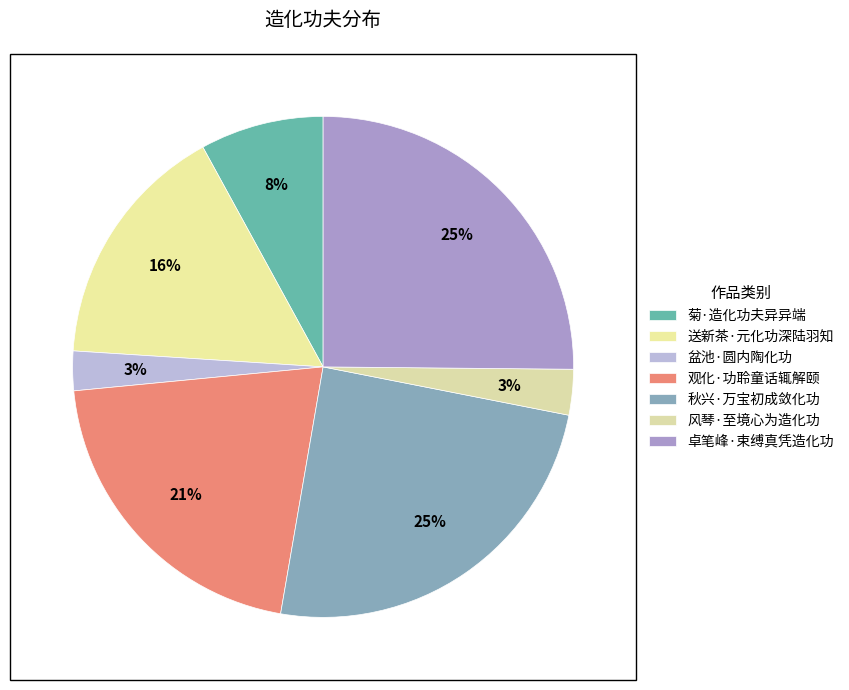

Which category has the biggest portion of the pie?

卓笔峰·束缚真凭造化功